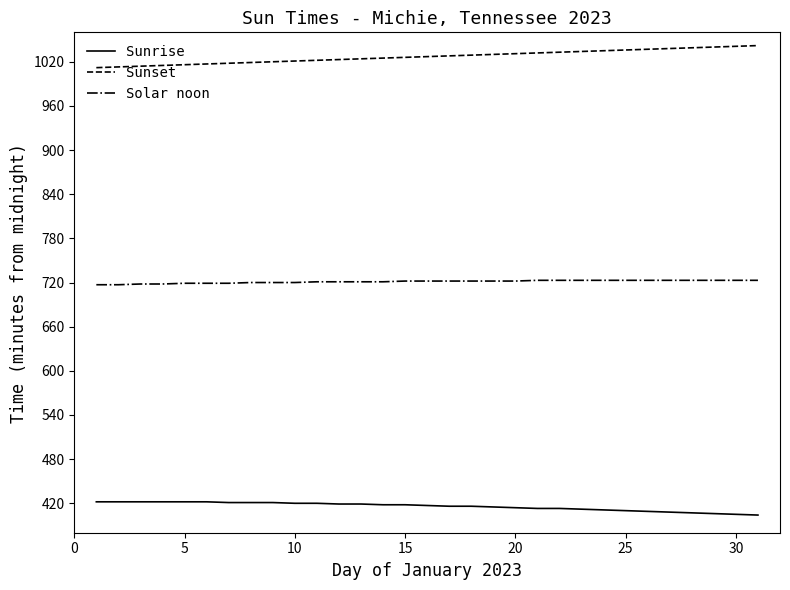

True or false: Sunrise and Solar noon intersect in this chart.

False